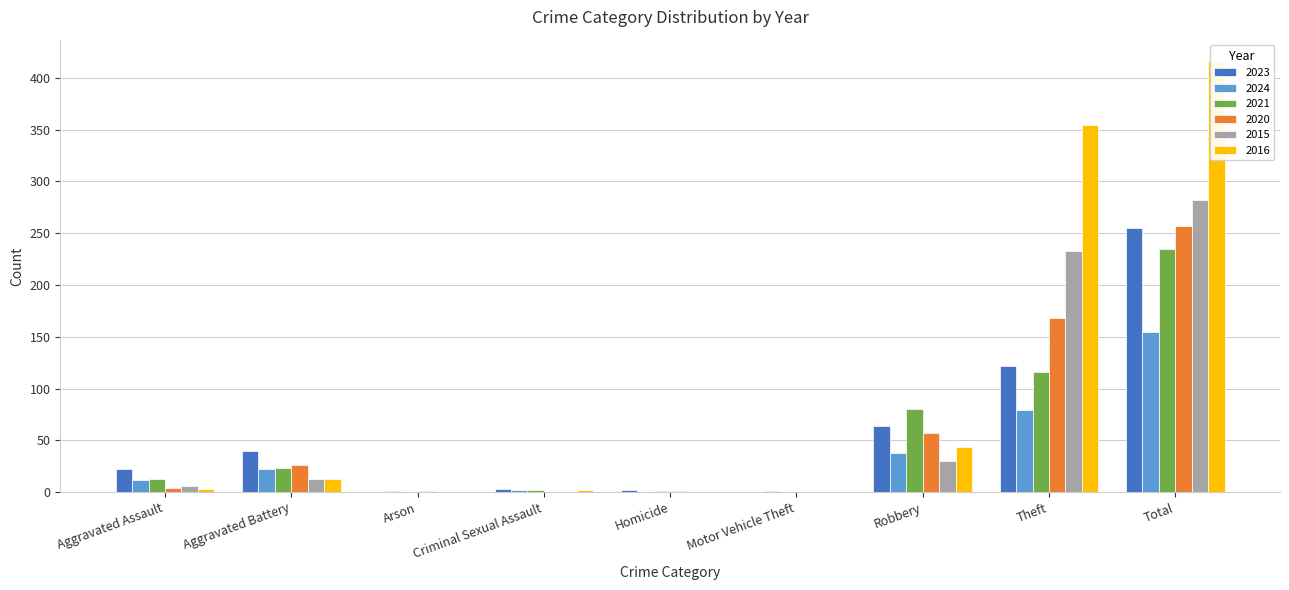

How many data points does each series have?

9